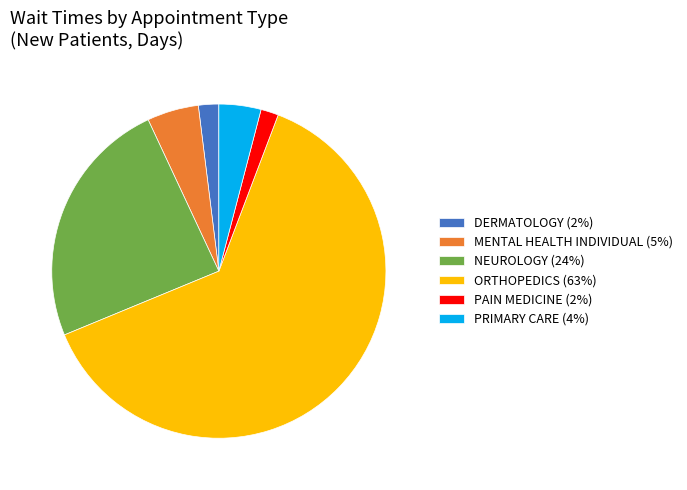

Does any single category account for the majority?

Yes